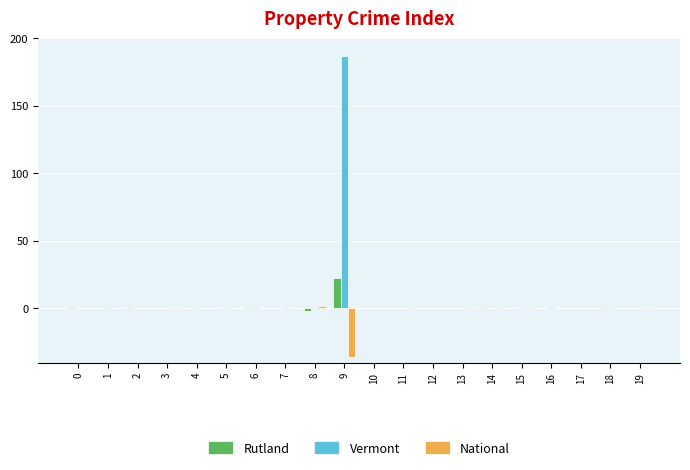

What is the maximum value shown in the chart?

186.8